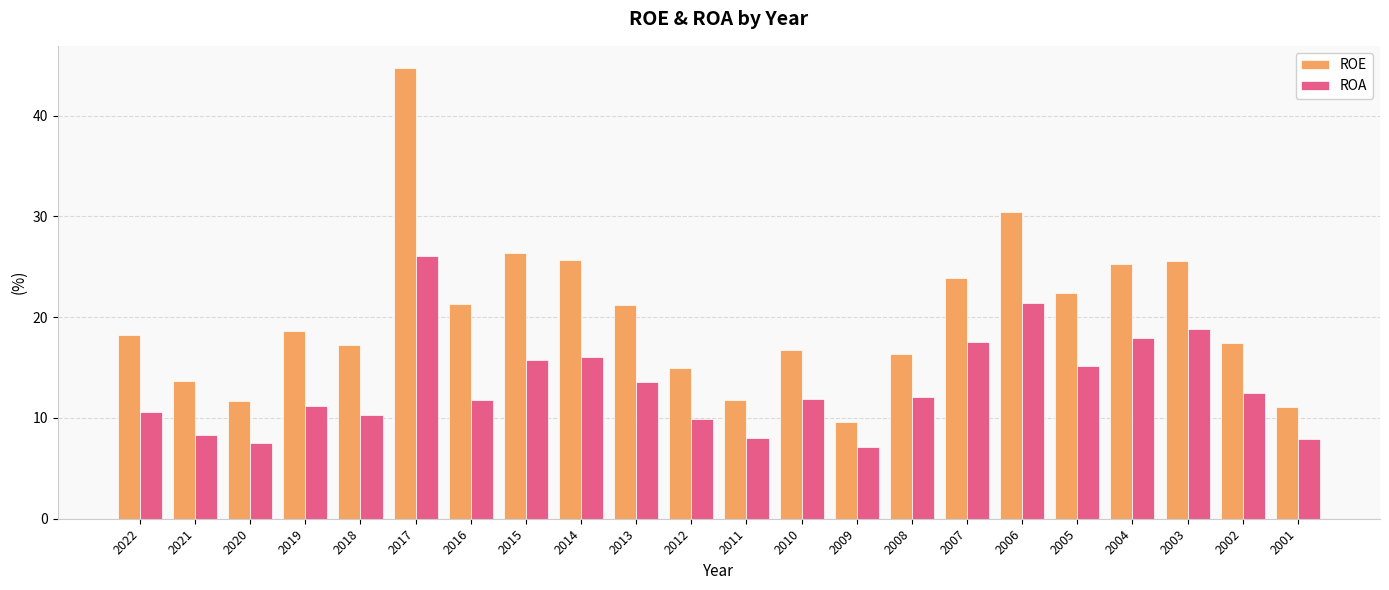

What is the approximate value of ROE at 2002?

17.4